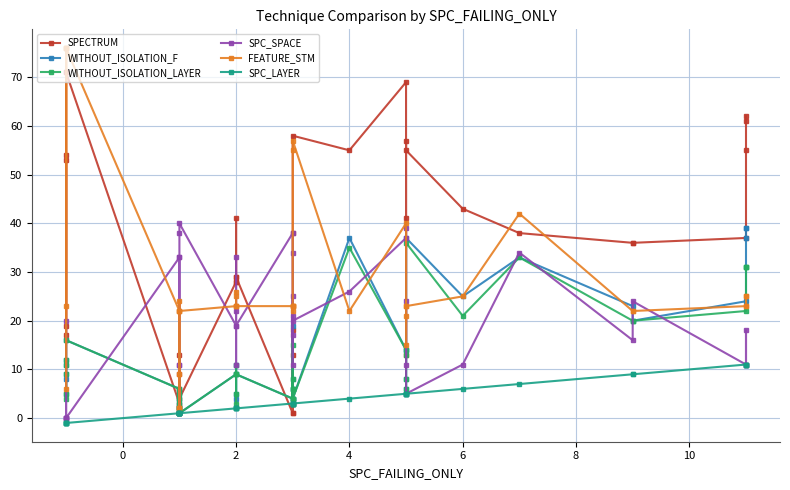

What are all the series names shown in the legend?

SPECTRUM, WITHOUT_ISOLATION_F, WITHOUT_ISOLATION_LAYER, SPC_SPACE, FEATURE_STM, SPC_LAYER